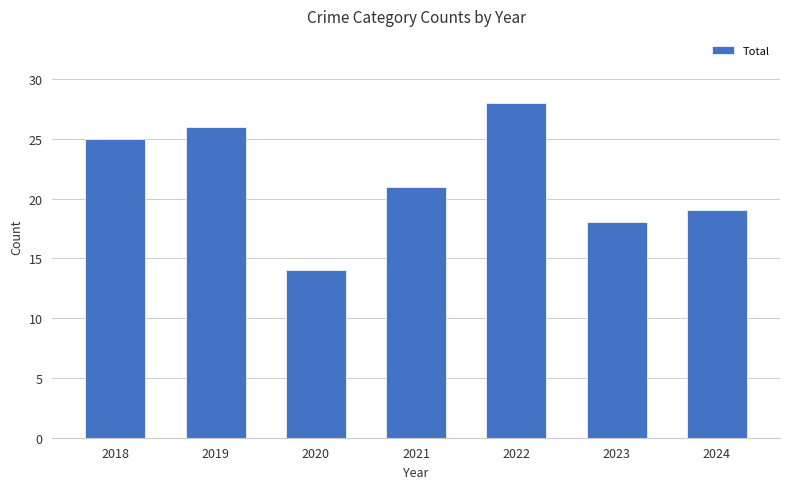

Reading left to right, transcribe all the data shown in this chart.

25	26	14	21	28	18	19